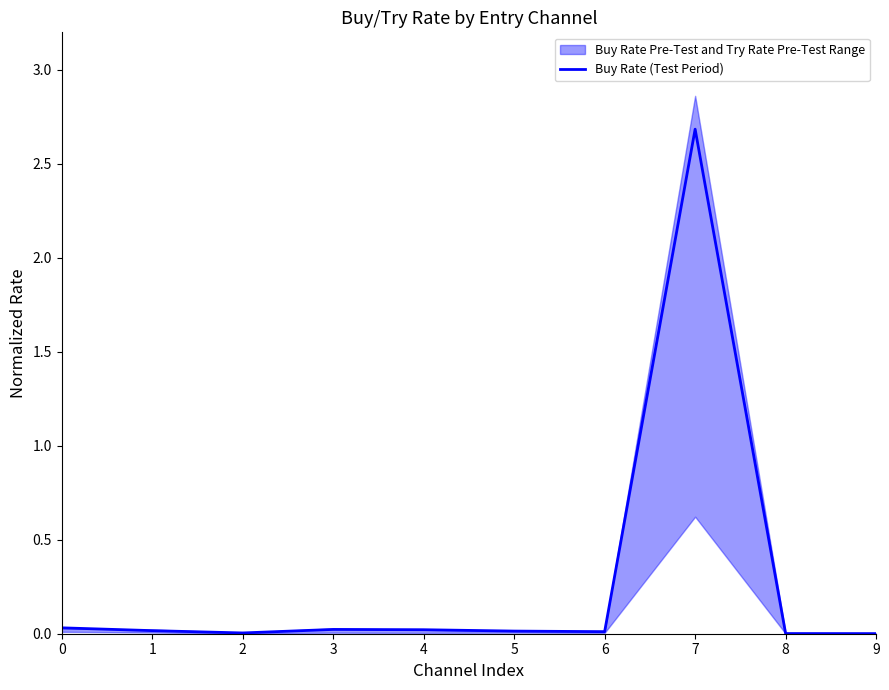

At which category does the data reach its first local peak?

3